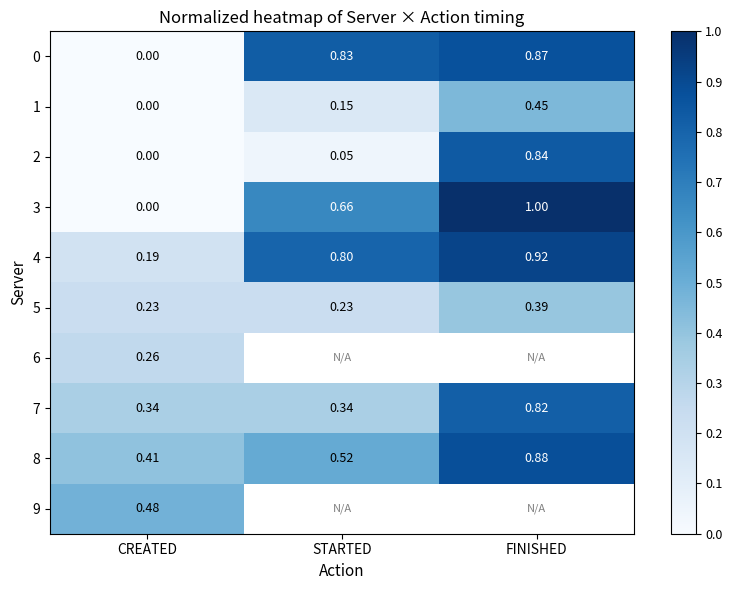

Where is 8 nearest to the value 0?

CREATED